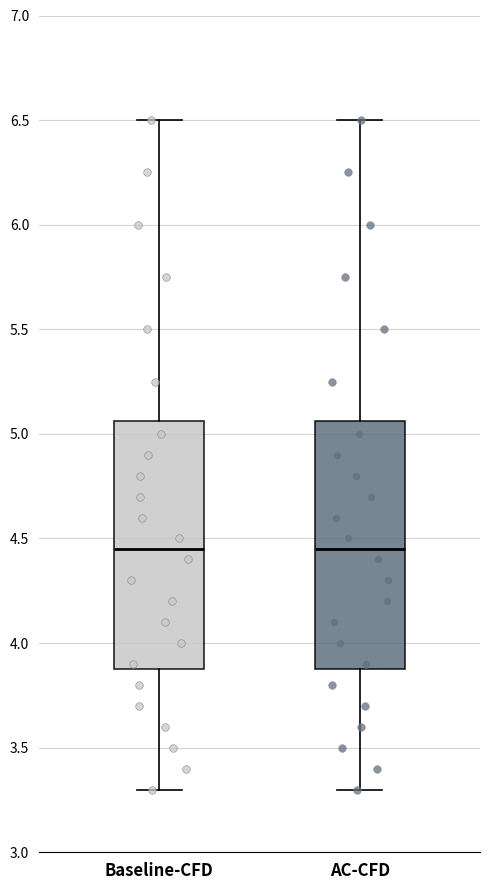

Reading left to right, read every box against the y-axis: the position of its median line, the range the box covers, and the ends of its whiskers. The values are not printed on the chart, so give them approximately, as read against the axis.

Baseline-CFD: median 4.45, box 3.90 to 5.05, whiskers 3.30 to 6.50
AC-CFD: median 4.45, box 3.90 to 5.05, whiskers 3.30 to 6.50